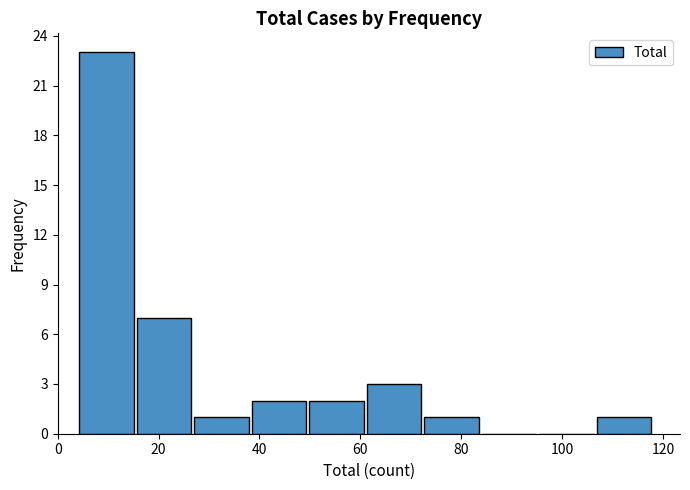

Which range on the x-axis has the tallest bar?

4.0 to 15.4